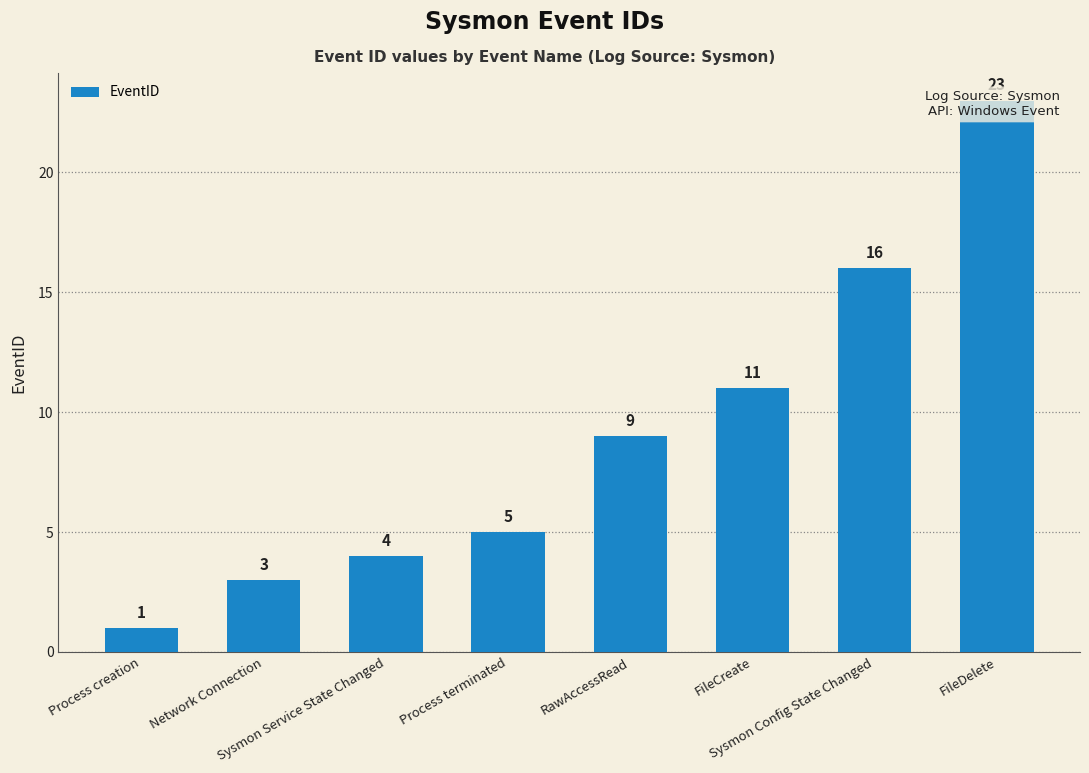

Reading right to left, list all the values displayed in this chart.

FileDelete=23	Sysmon Config State Changed=16	FileCreate=11	RawAccessRead=9	Process terminated=5	Sysmon Service State Changed=4	Network Connection=3	Process creation=1